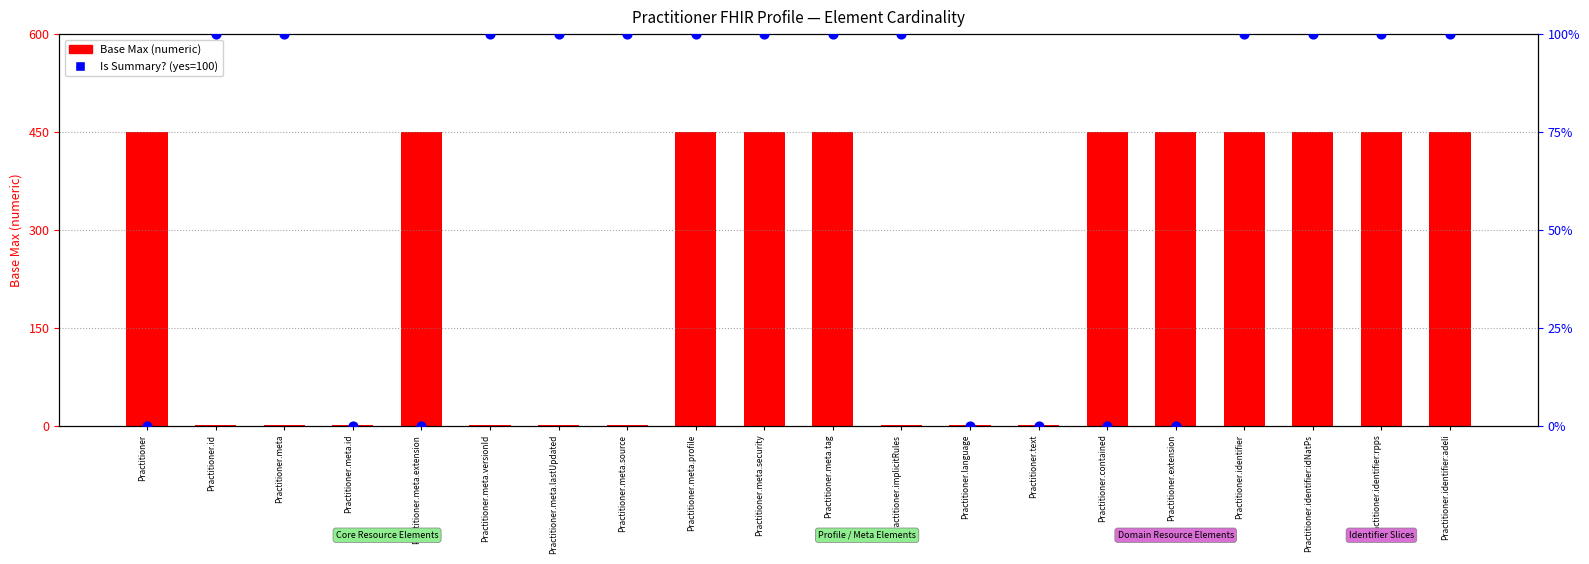

What are all the series names shown in the legend?

Base Max (numeric), Is Summary?